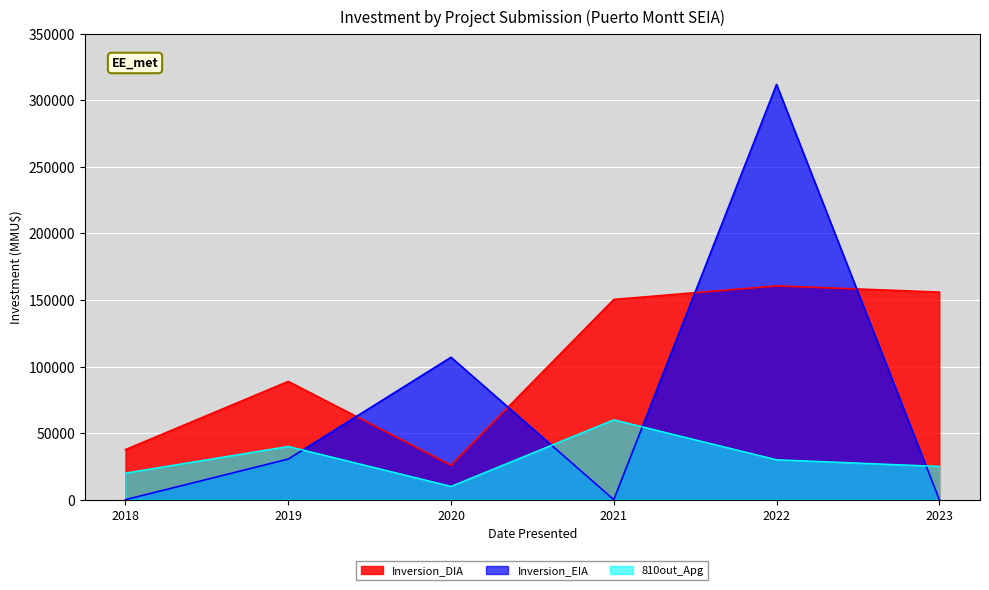

True or false: 810out_Apg and Inversion_DIA cross at least once.

False